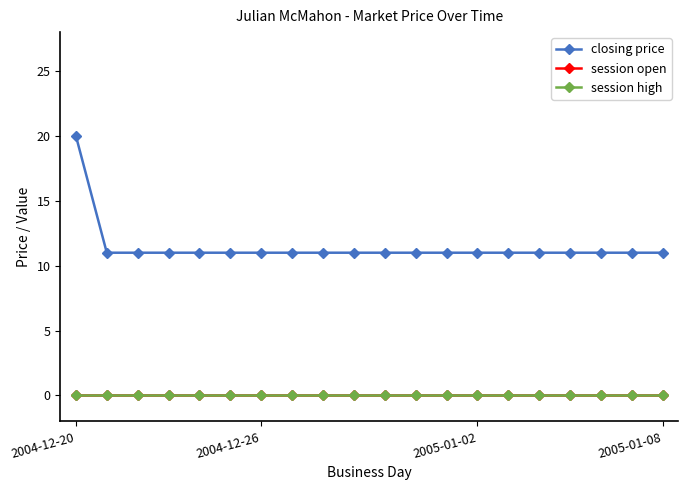

Reading left to right, what are all the values shown in this chart?

closing price: 20	11	11	11	11	11	11	11	11	11	11	11	11	11	11	11	11	11	11	11
session open: 0	0	0	0	0	0	0	0	0	0	0	0	0	0	0	0	0	0	0	0
session high: 0	0	0	0	0	0	0	0	0	0	0	0	0	0	0	0	0	0	0	0